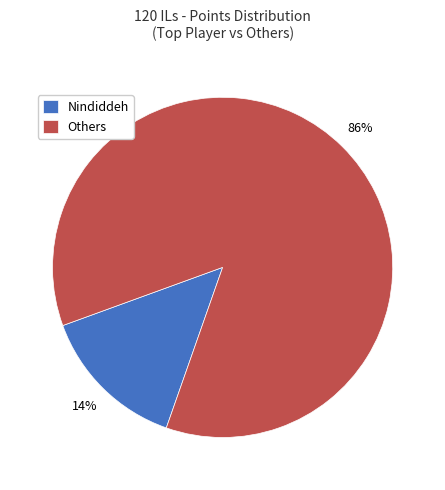

Is it true that Others is 86% of the pie?

True